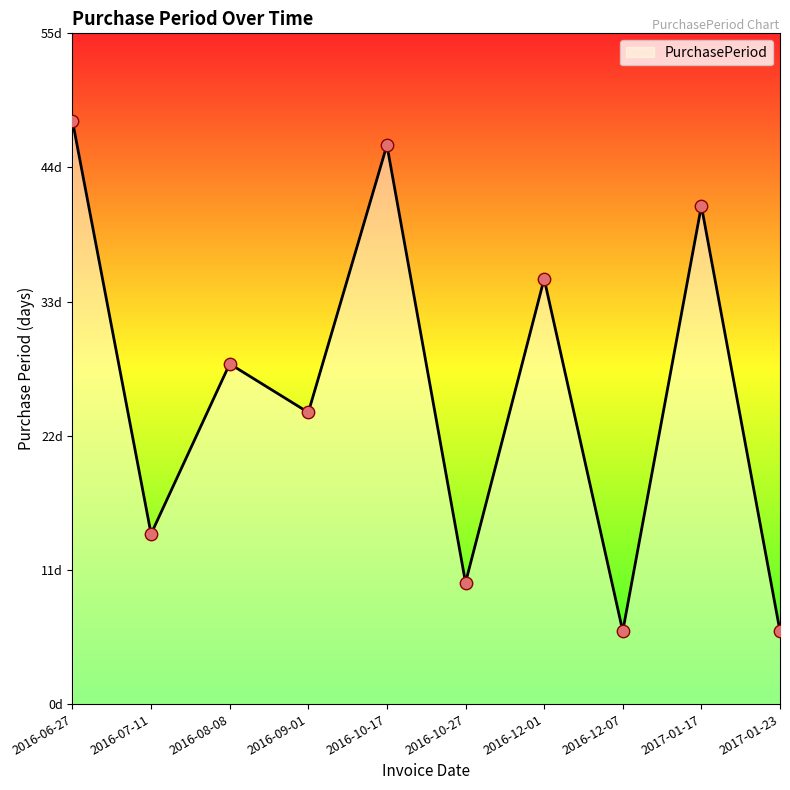

Between 2016-06-27 and 2017-01-17, which is larger?

2016-06-27